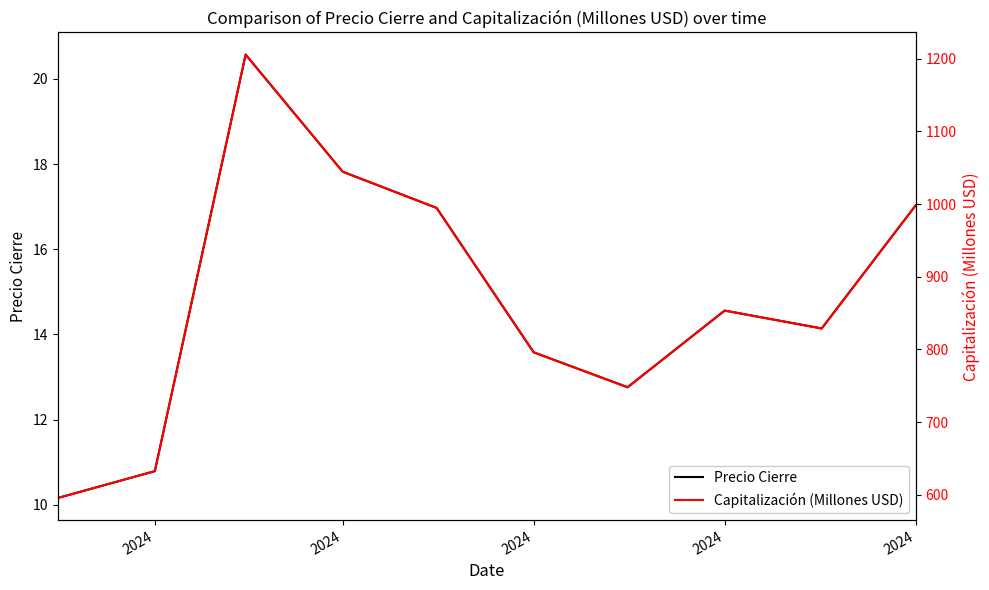

The Capitalización (Millones USD) series shows 1044.6 at 2024. True or false?

True